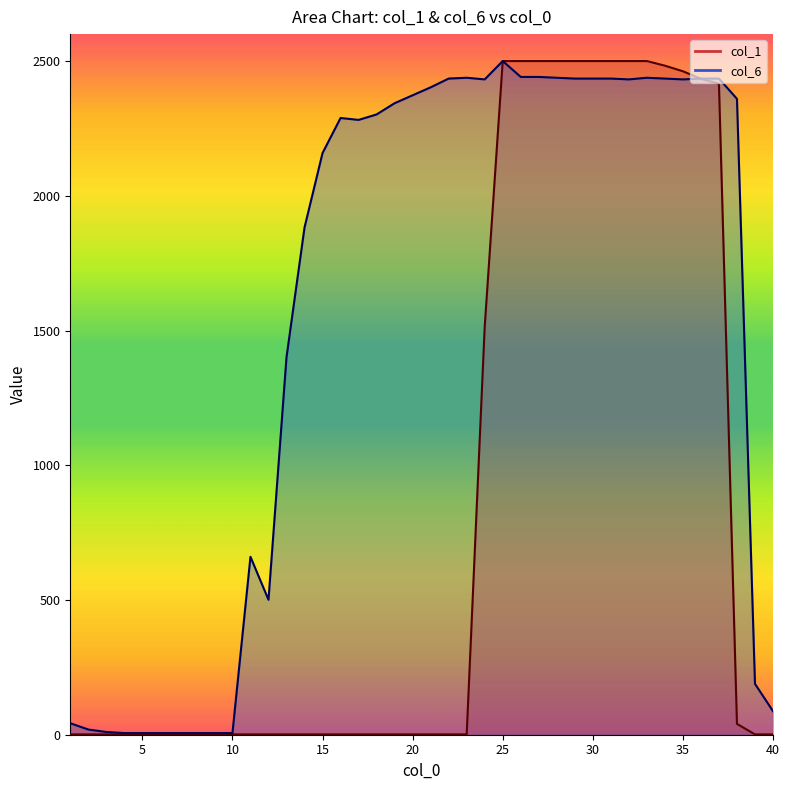

How many times do col_1 and col_6 cross each other?

1